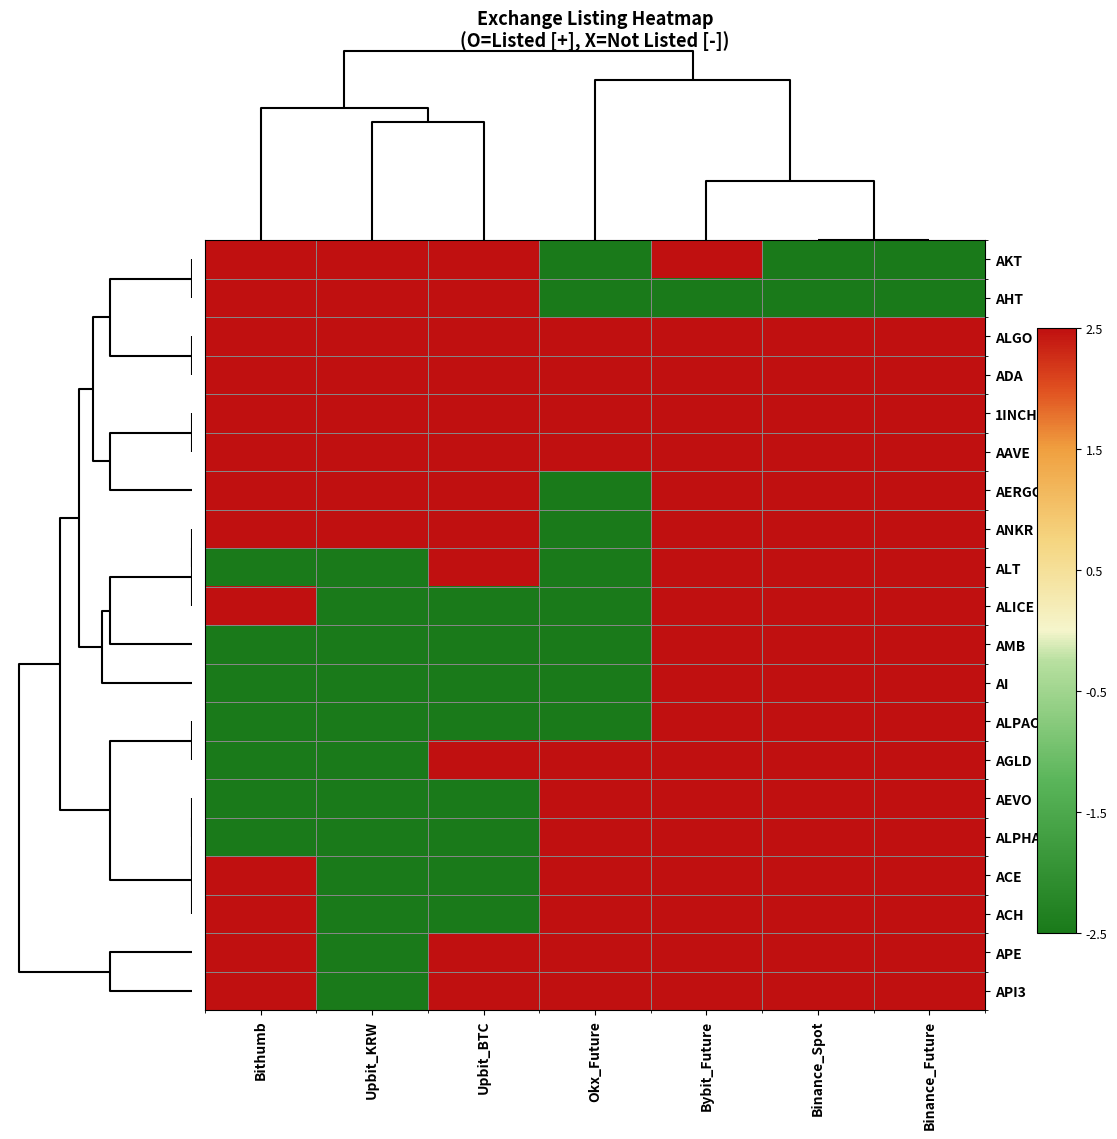

Count the number of categories in the chart.

7